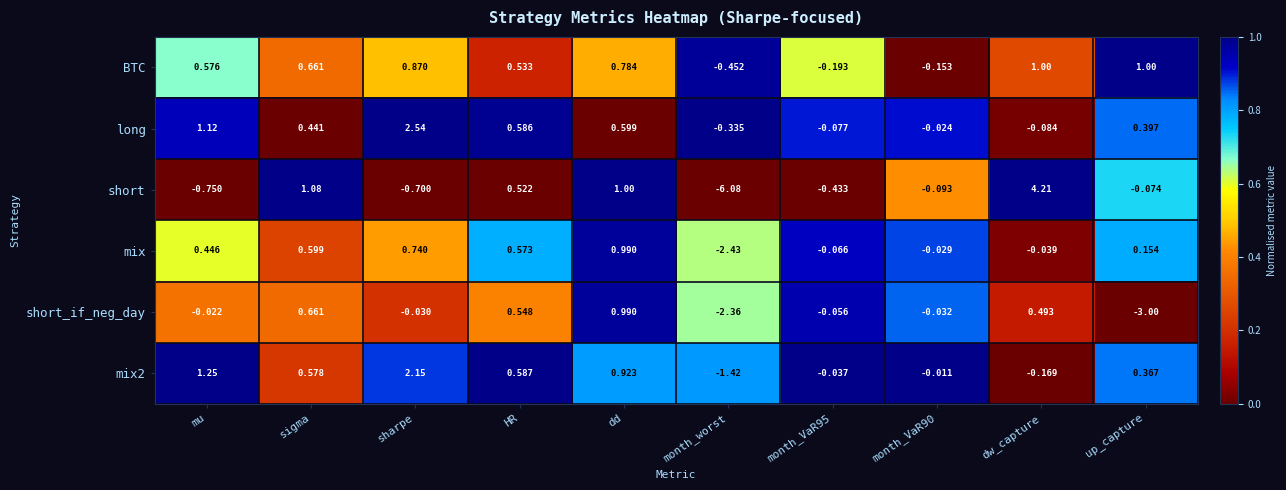

Which series has the widest spread of values?

short